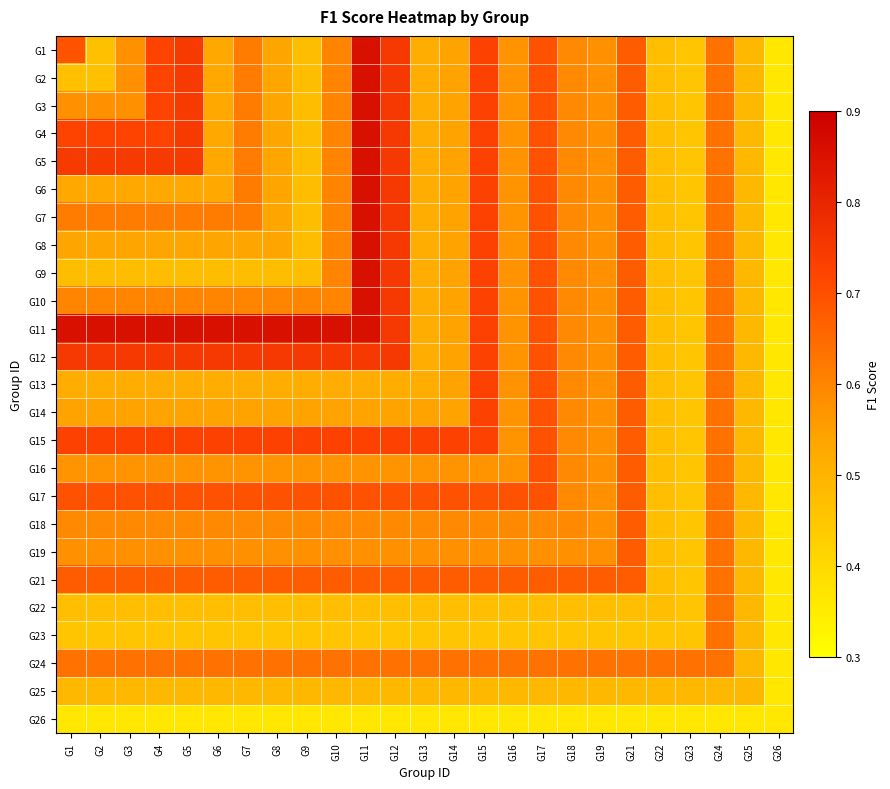

Which label corresponds to the largest value in the chart?

G11